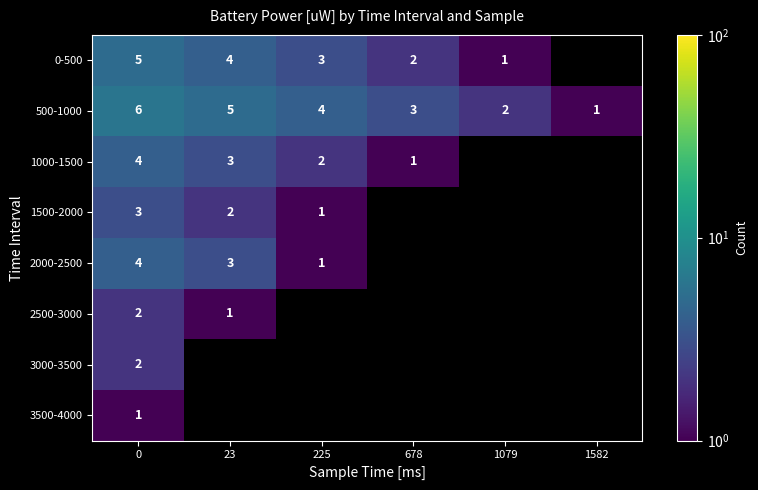

The value of 500-1000 at 0 is 4. True or false?

False